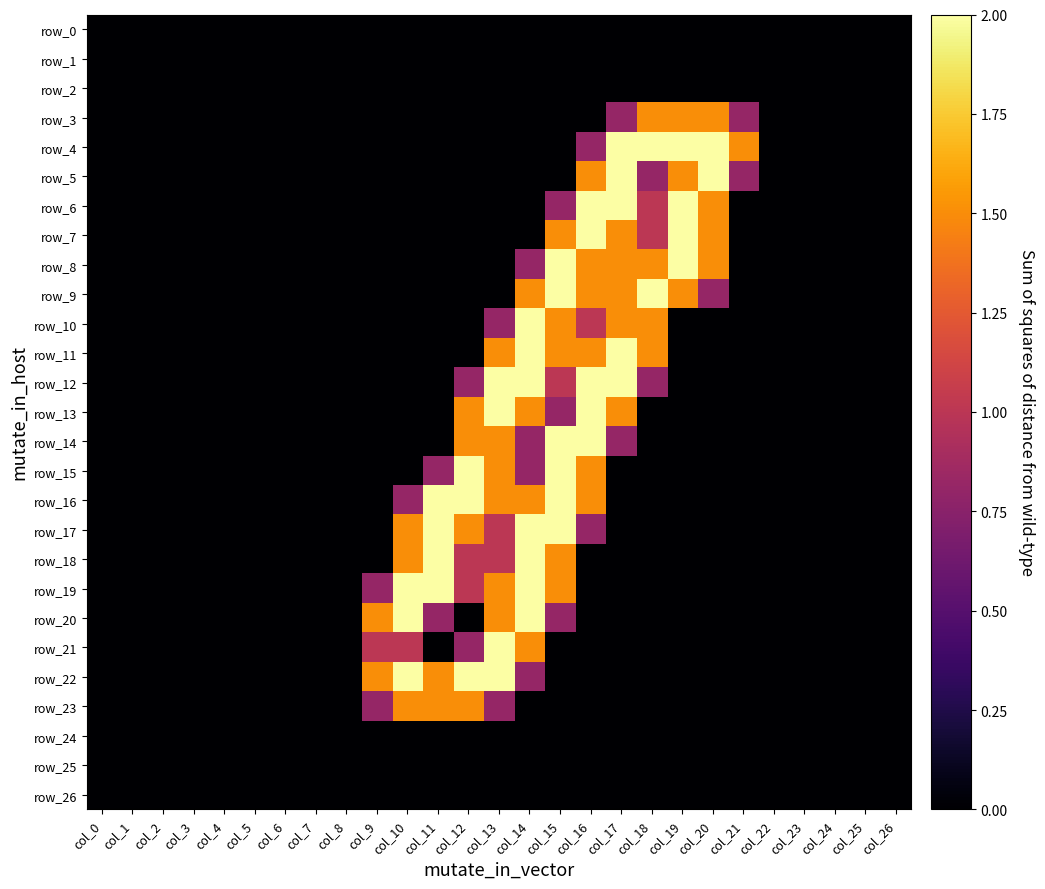

Rank the series at col_18 from highest to lowest value.

row_4, row_9, row_3, row_8, row_10, row_11, row_6, row_7, row_5, row_12, row_0, row_1, row_2, row_13, row_14, row_15, row_16, row_17, row_18, row_19, row_20, row_21, row_22, row_23, row_24, row_25, row_26